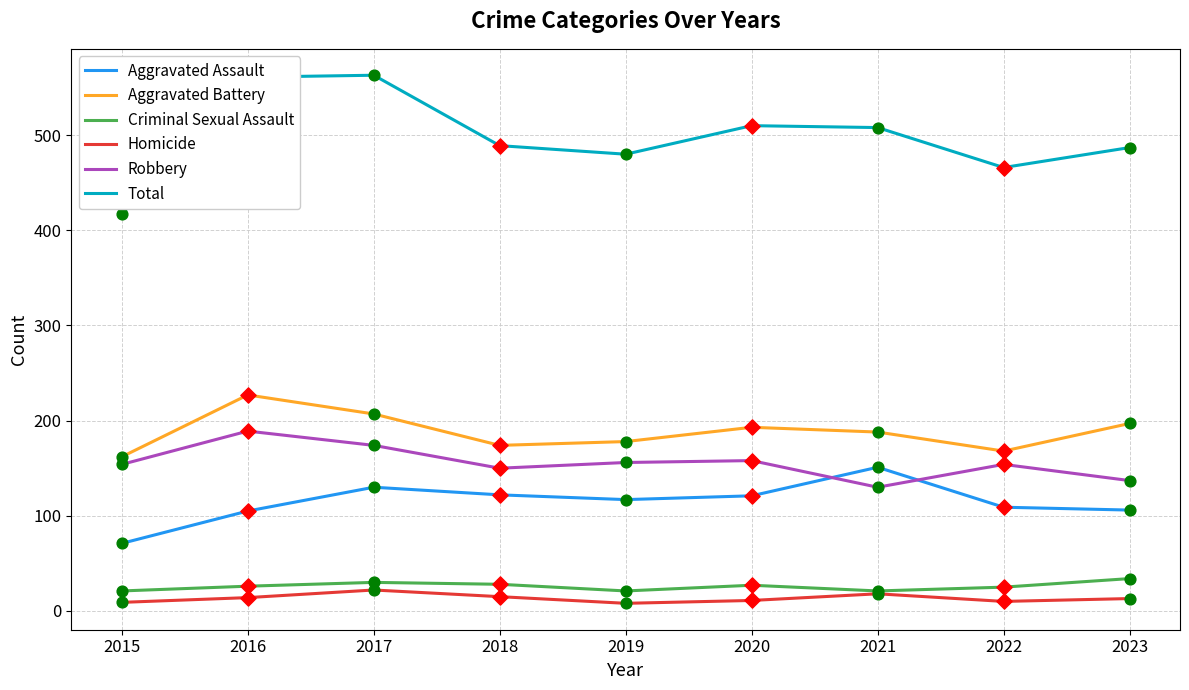

Which series has the largest range (max minus min)?

Total